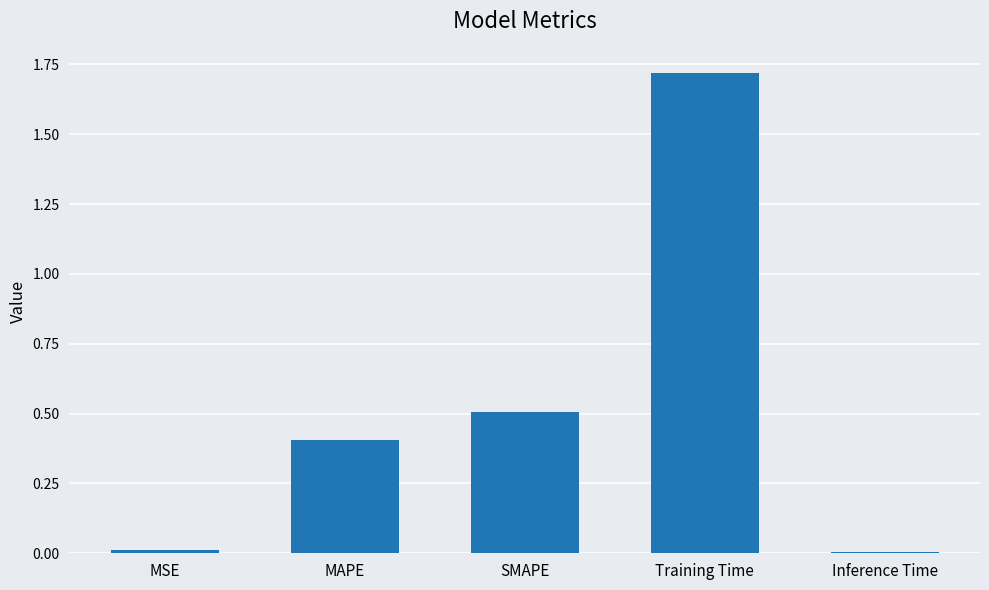

What is the label of the 5th bar from the right?

MSE